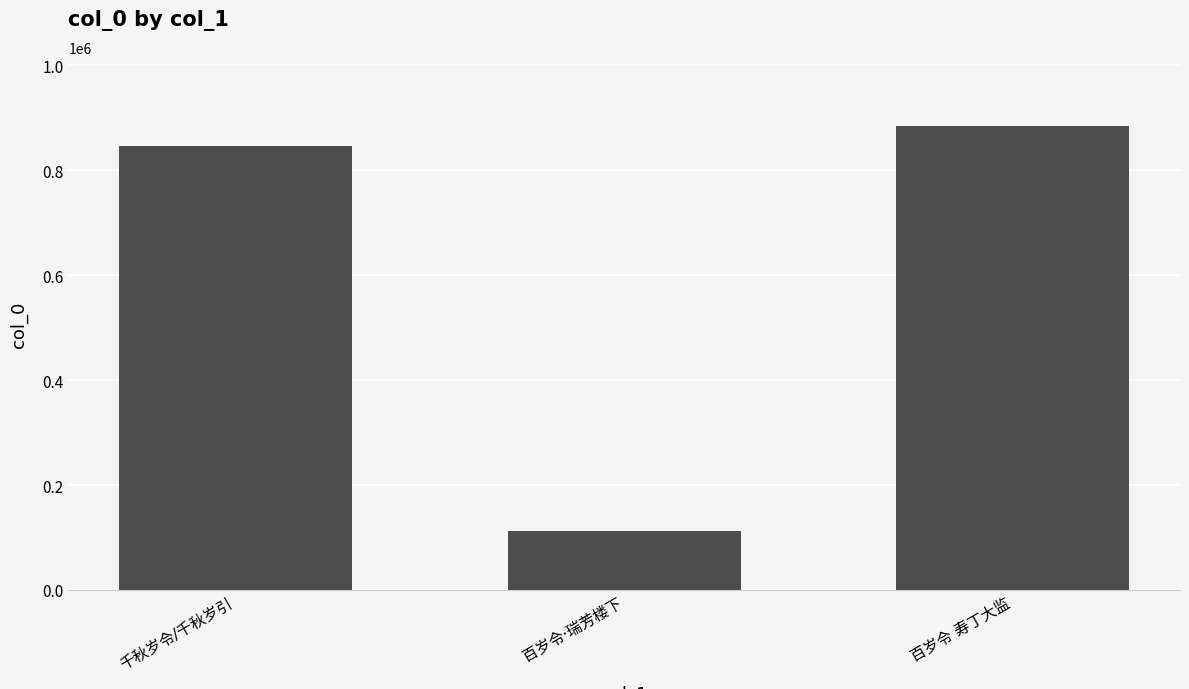

What is the value of the 1st bar from the left?

845628